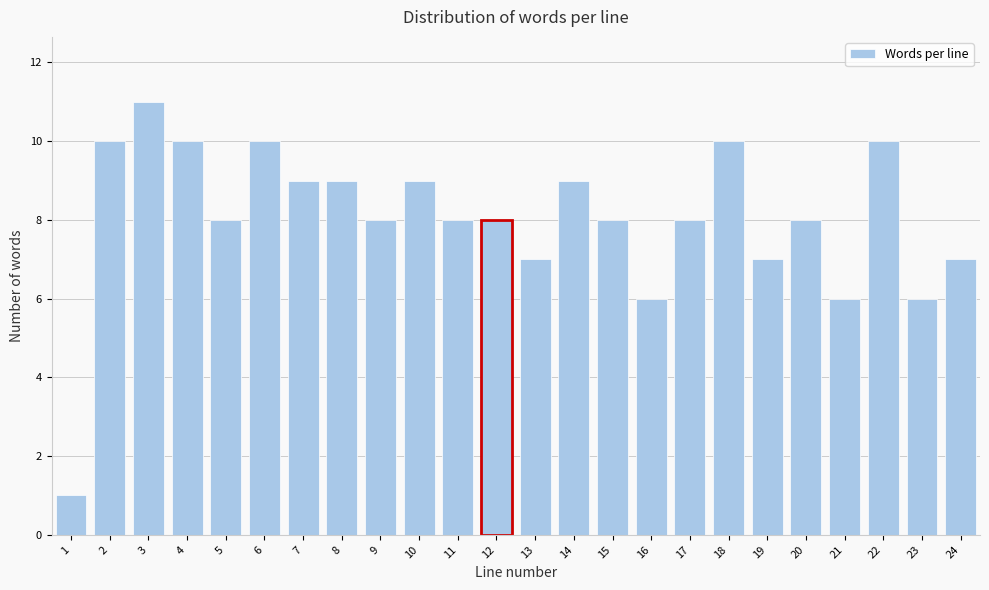

Reading right to left, list all the values displayed in this chart.

24=7	23=6	22=10	21=6	20=8	19=7	18=10	17=8	16=6	15=8	14=9	13=7	12=8	11=8	10=9	9=8	8=9	7=9	6=10	5=8	4=10	3=11	2=10	1=1